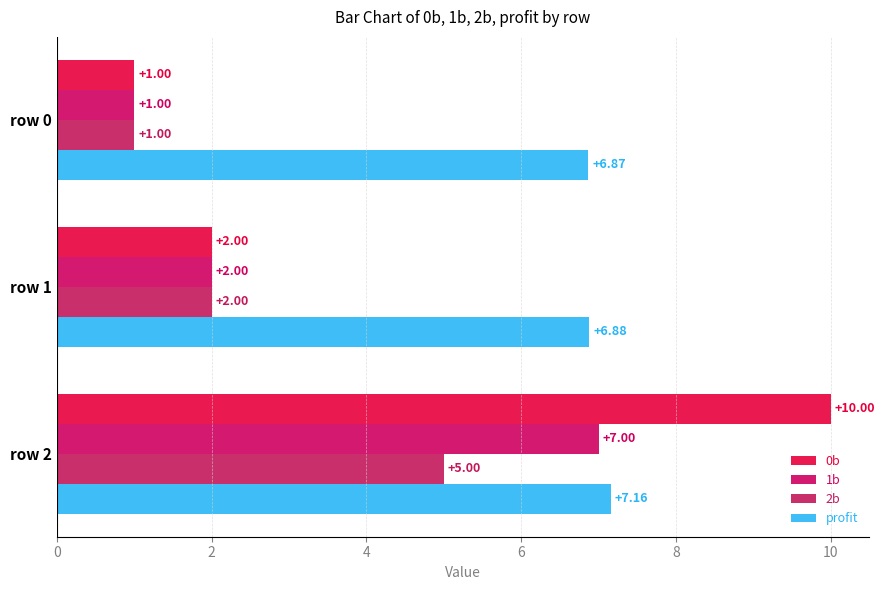

Count the number of data series in this chart.

4